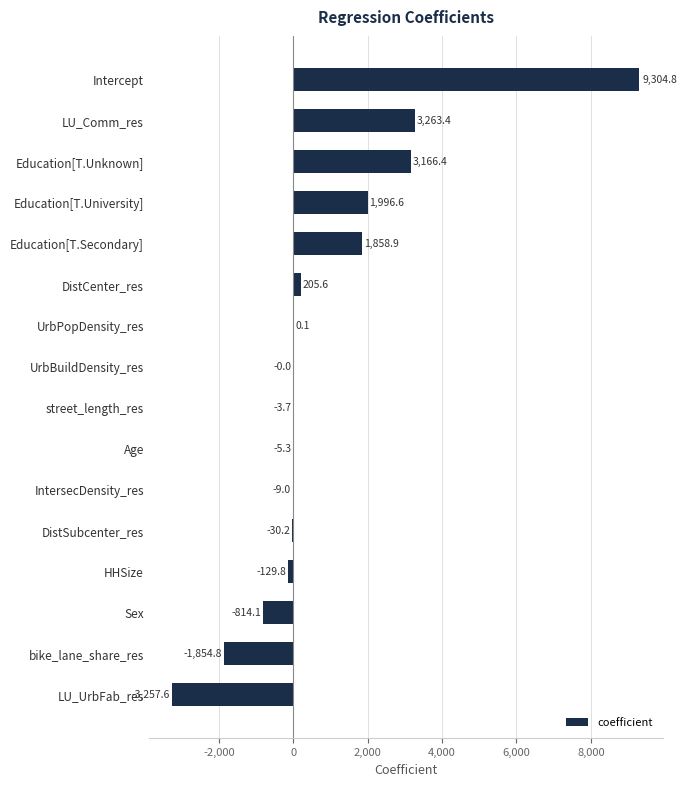

What is the maximum value shown in the chart?

9304.8